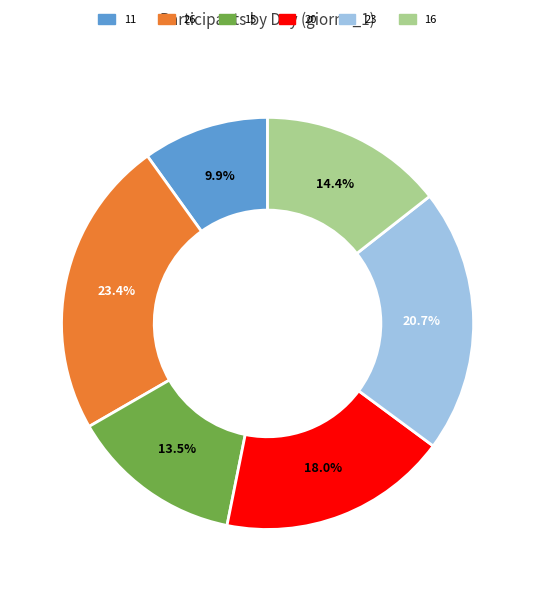

Which category has the smallest portion of the pie?

11